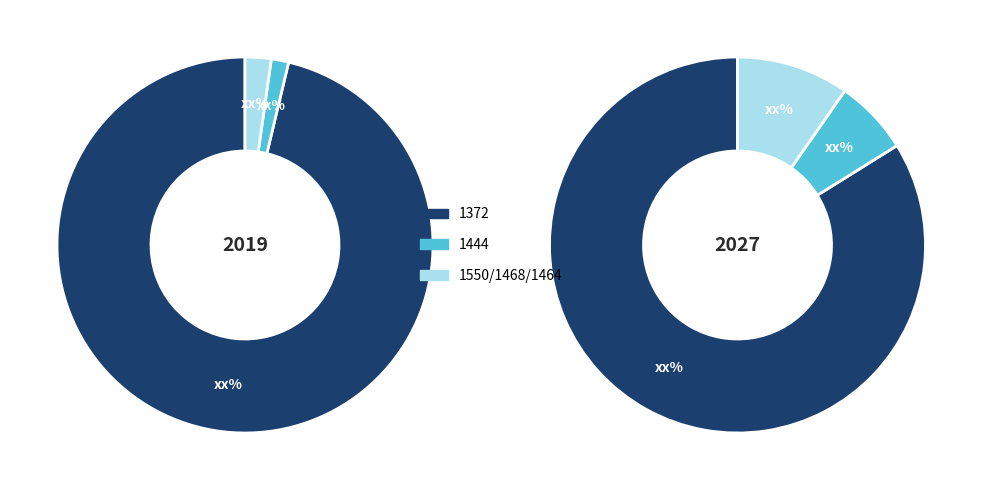

Count the number of slices in the pie.

6